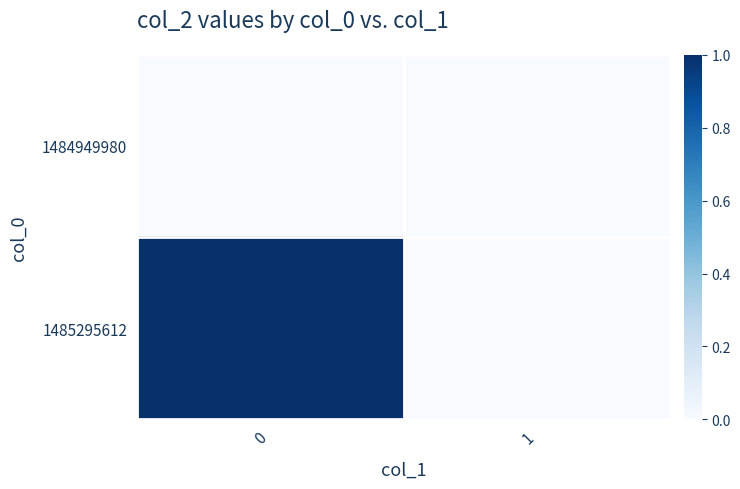

At how many categories does at least one series exceed 0?

1